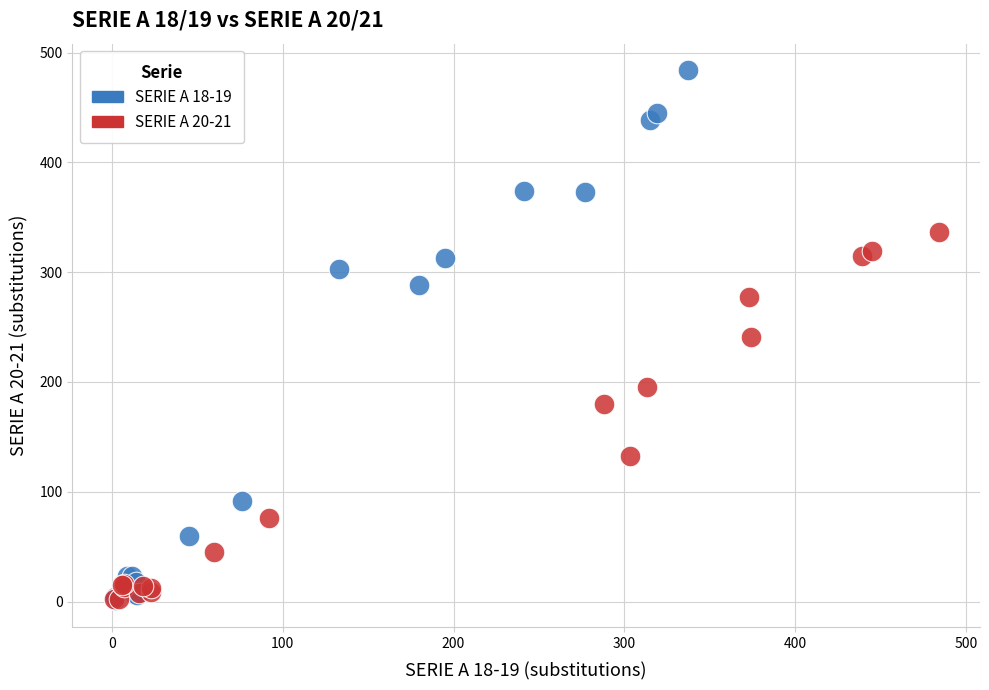

Which series has the largest Y range (max minus min)?

SERIE A 18-19